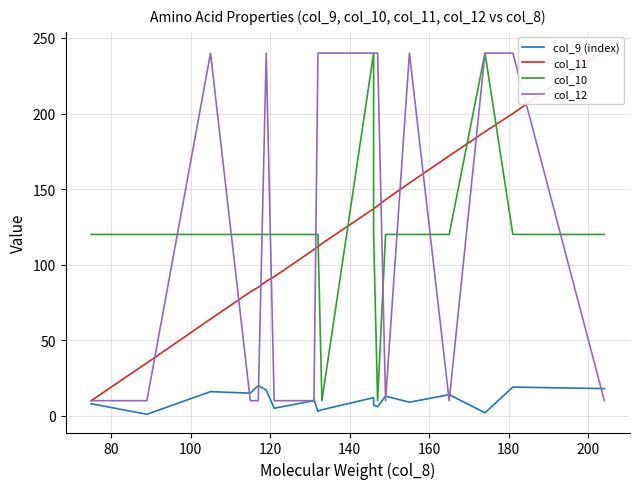

Does the chart display data point markers on the line(s)?

No